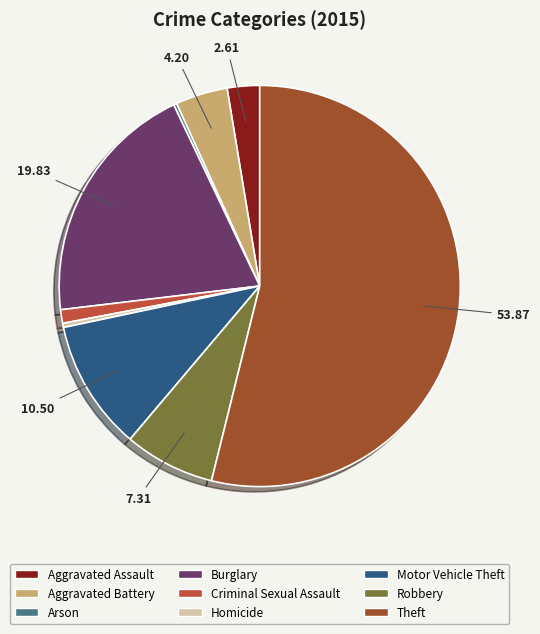

Combined, do Arson and Criminal Sexual Assault account for over 50%?

No